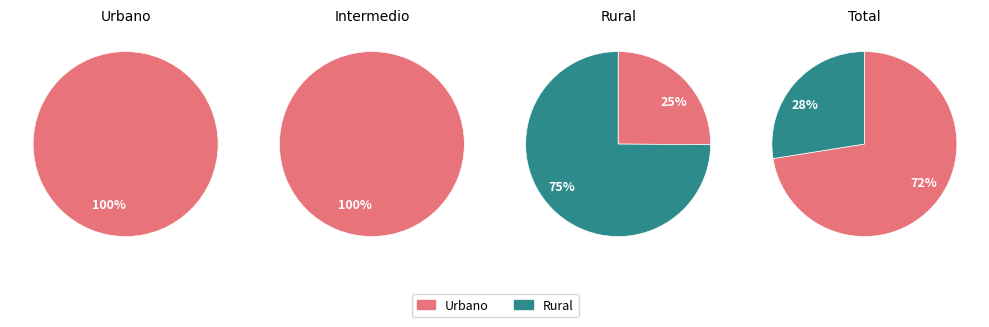

Count the number of slices in the pie.

4